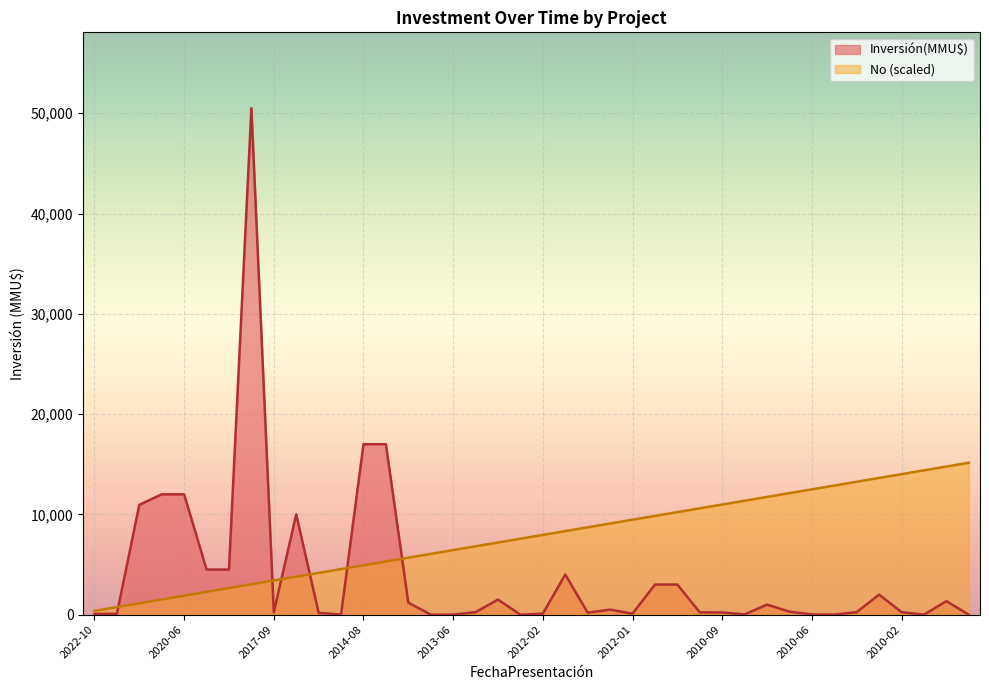

At how many categories does at least one series exceed 8997?

24